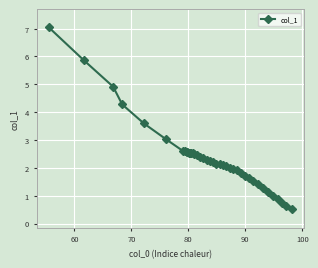

What is the minimum value shown in the chart?

0.5